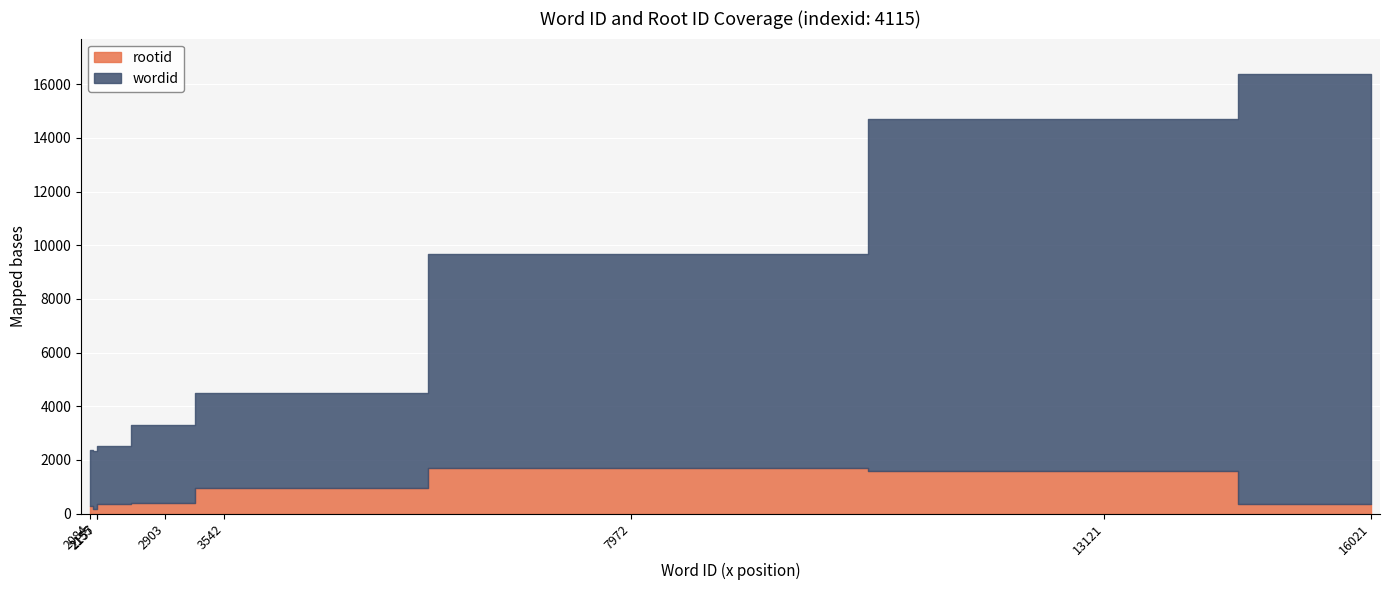

Between 3542 and 7972, which series saw the biggest shift?

wordid